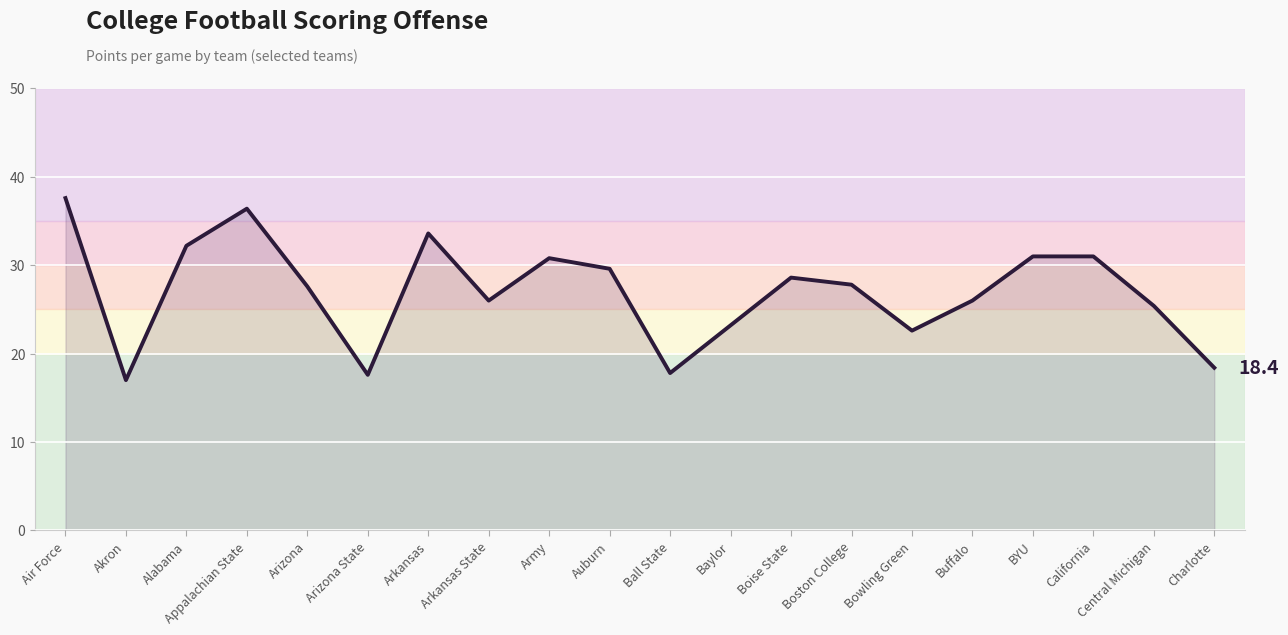

What is the ratio of the value at Central Michigan to the value at Arizona State?

1.4